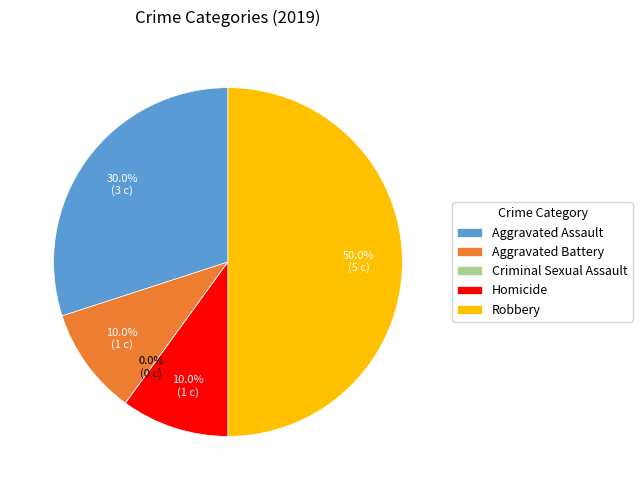

Which has a higher value, Aggravated Assault or Aggravated Battery?

Aggravated Assault